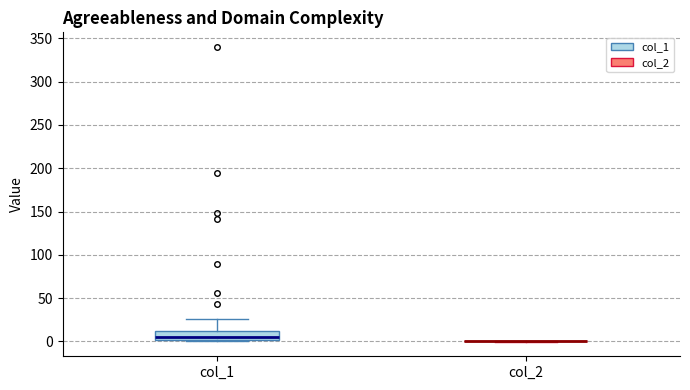

Reading left to right, read every box against the y-axis: the position of its median line, the range the box covers, and the ends of its whiskers. The values are not printed on the chart, so give them approximately, as read against the axis.

col_1: median 5, box 0 to 10, whiskers 0 to 25
col_2: box collapsed to a line at 0, whiskers 0 to 0